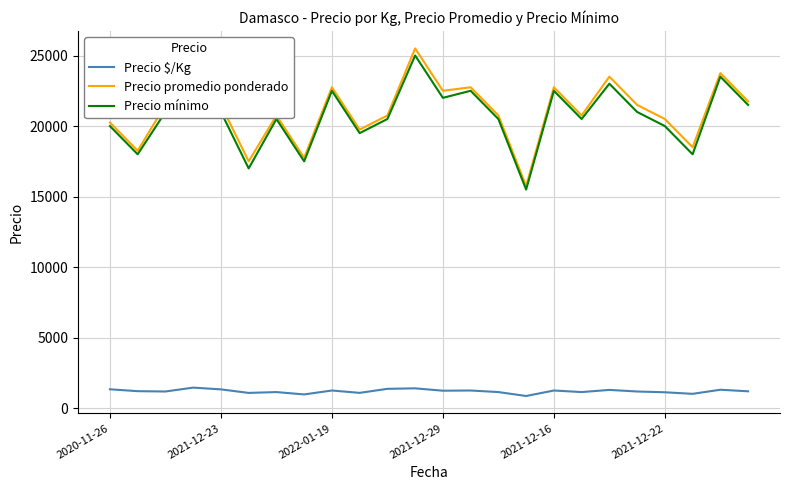

What is the lowest value of the Precio promedio ponderado series?

15750